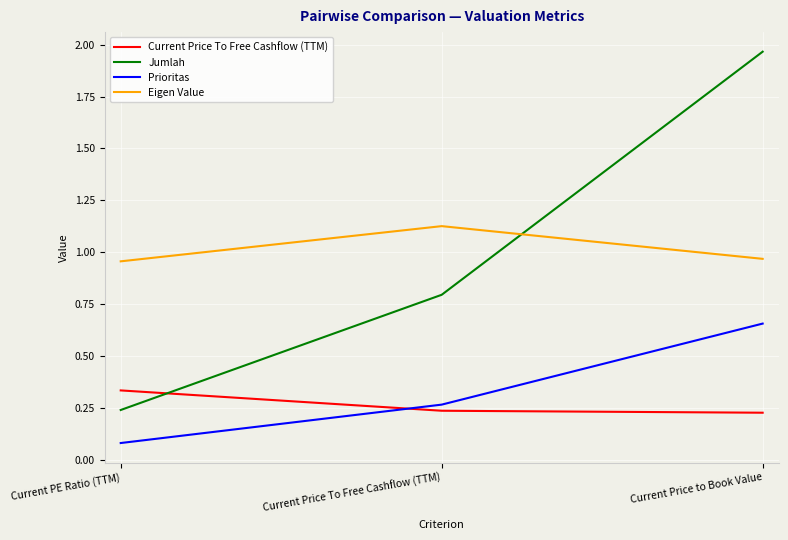

What is the difference between the maximum and minimum values in the Jumlah series?

1.7